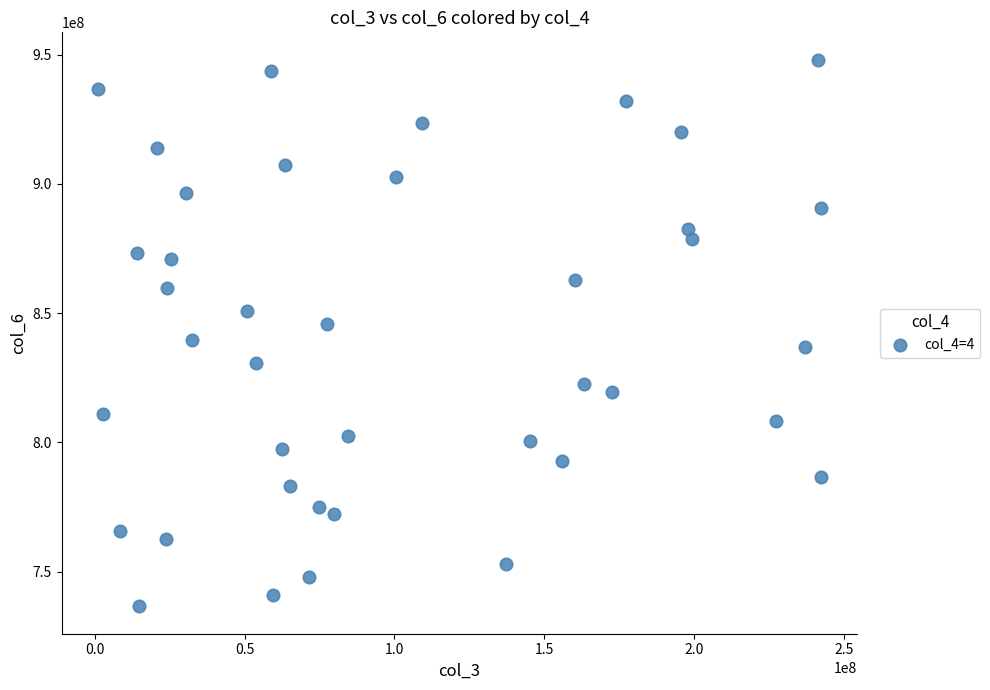

What is the range of X values (max minus min)?

241512616